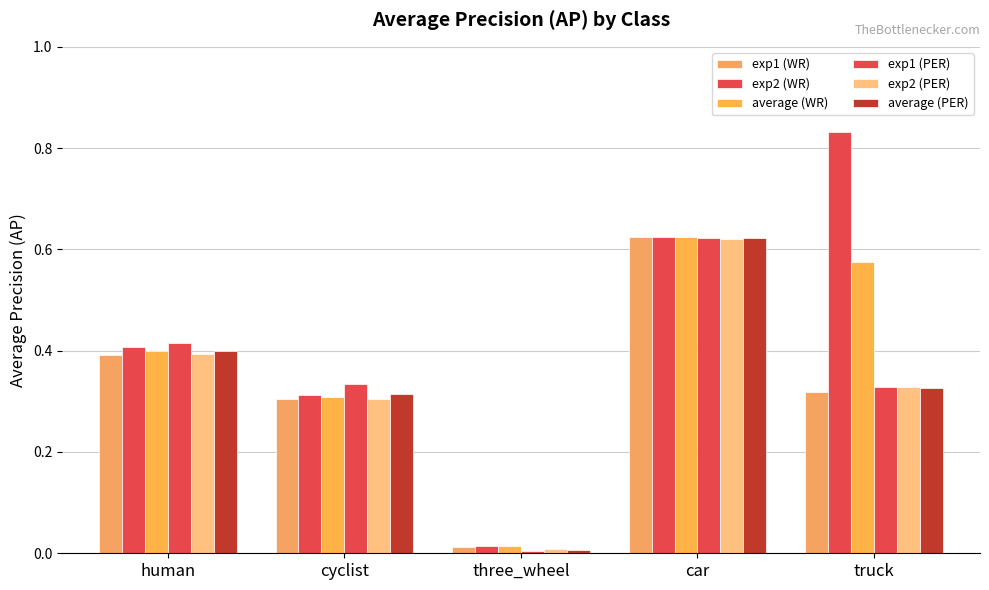

Rank the categories by average (WR) value from highest to lowest.

car, truck, human, cyclist, three_wheel